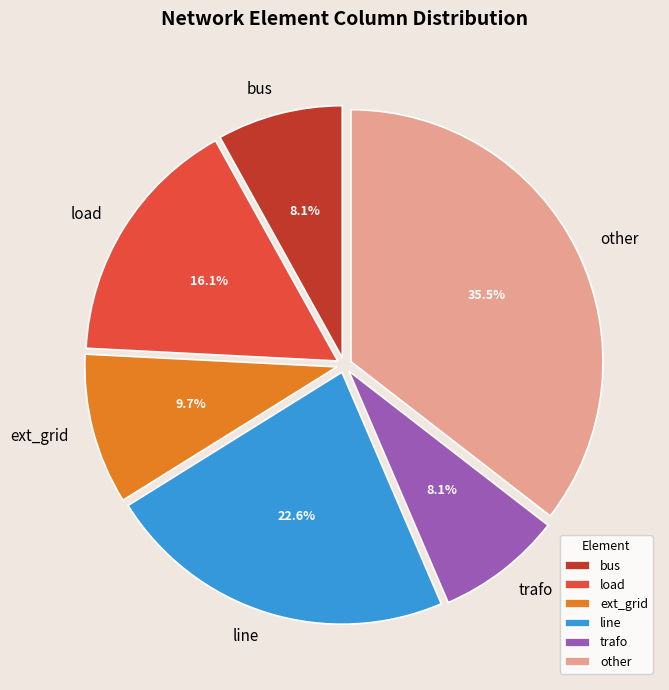

What percentage do line and ext_grid together represent?

32.3%